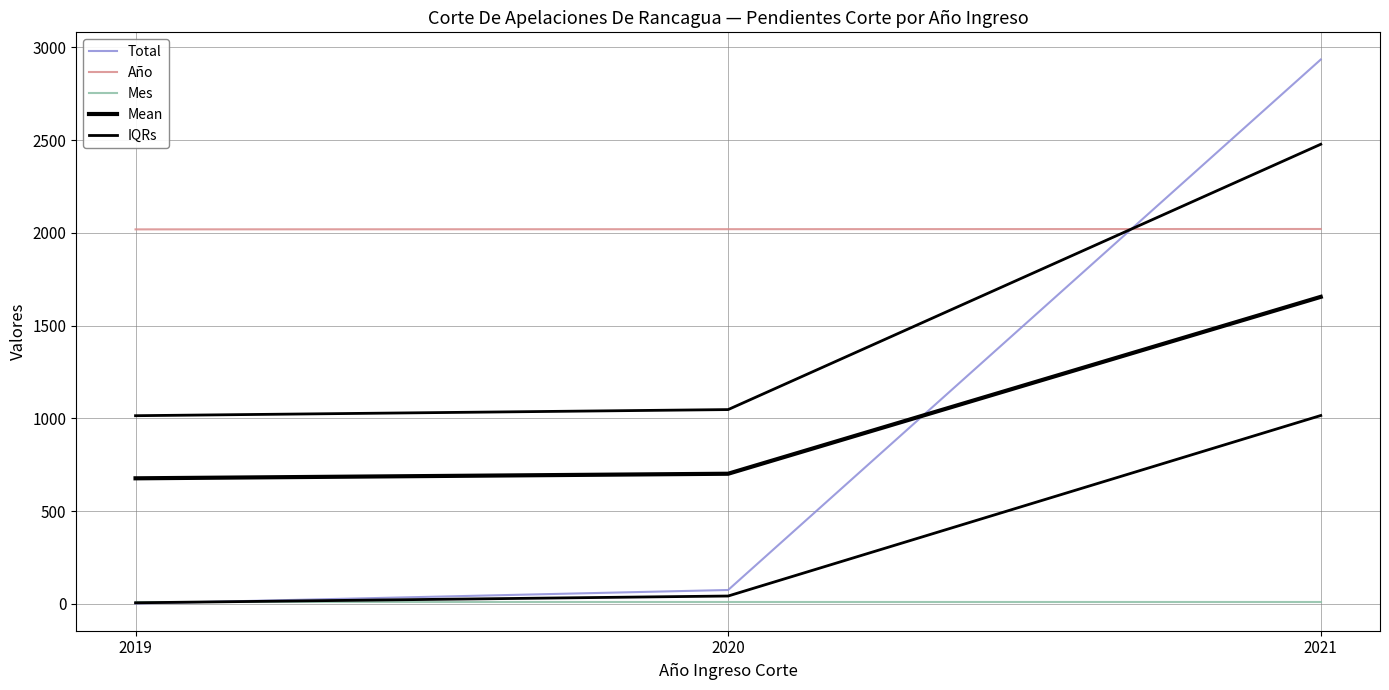

Between 2019 and 2021, which series saw the biggest shift?

Total